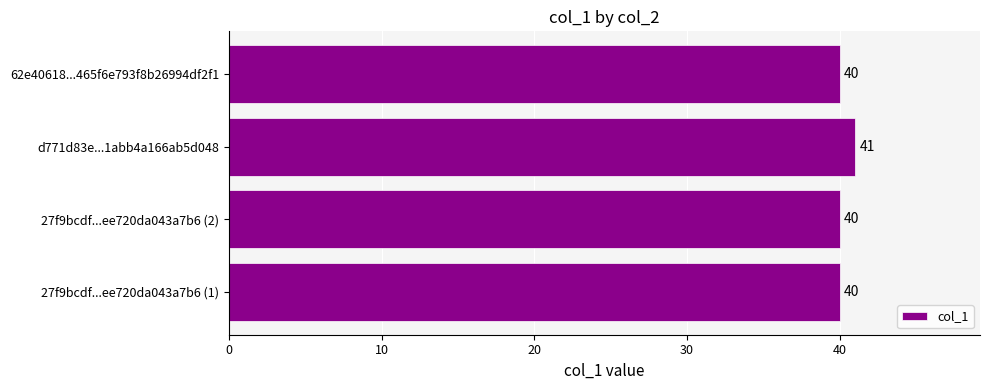

Reading bottom to top, list all the values displayed in this chart.

40	40	41	40